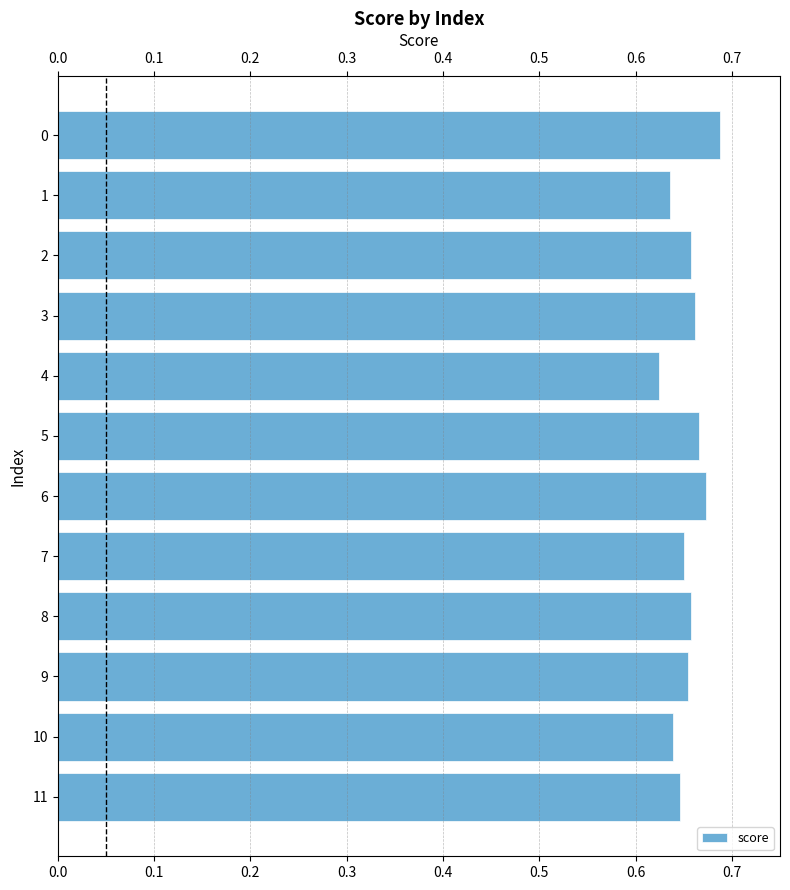

What is the sum of the values at 10 and 4?

1.3